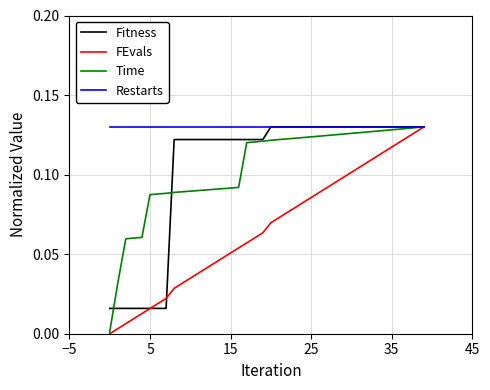

Which series has the largest total across all categories?

Restarts